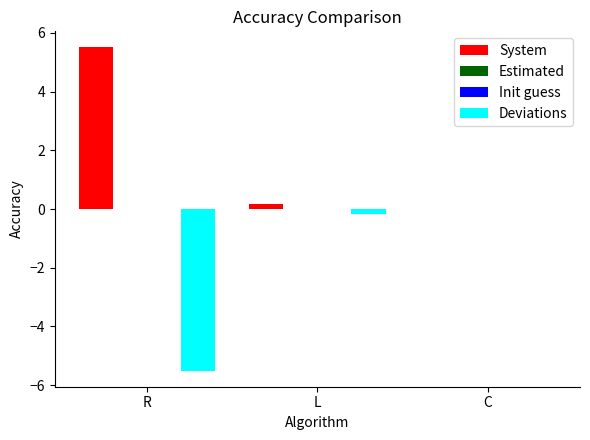

Is the value of System at R greater than the value of Deviations at C?

Yes